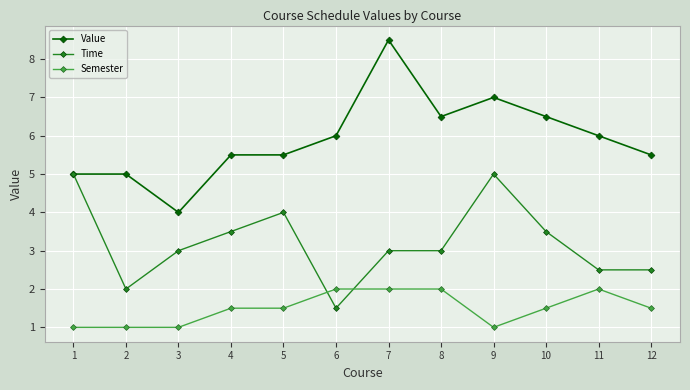

What is the minimum value for Semester?

1.0